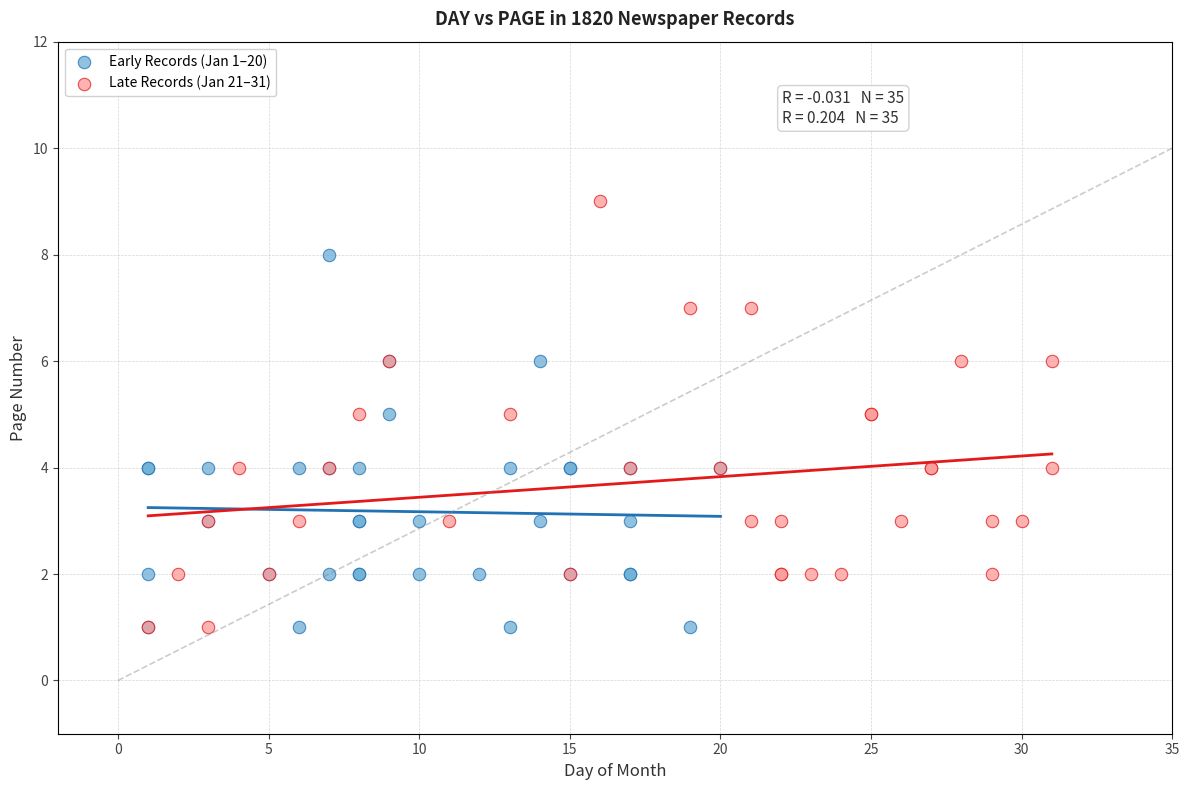

Which series contains the highest Y value?

Late Records (Jan 21–31)